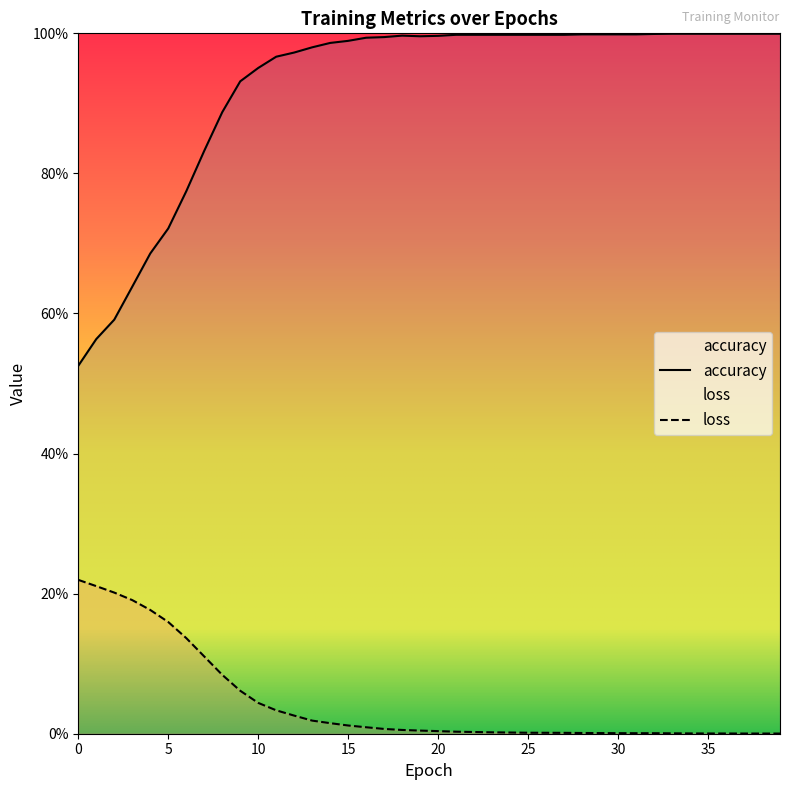

What is the value of the accuracy point at the 2nd from the left?

0.6